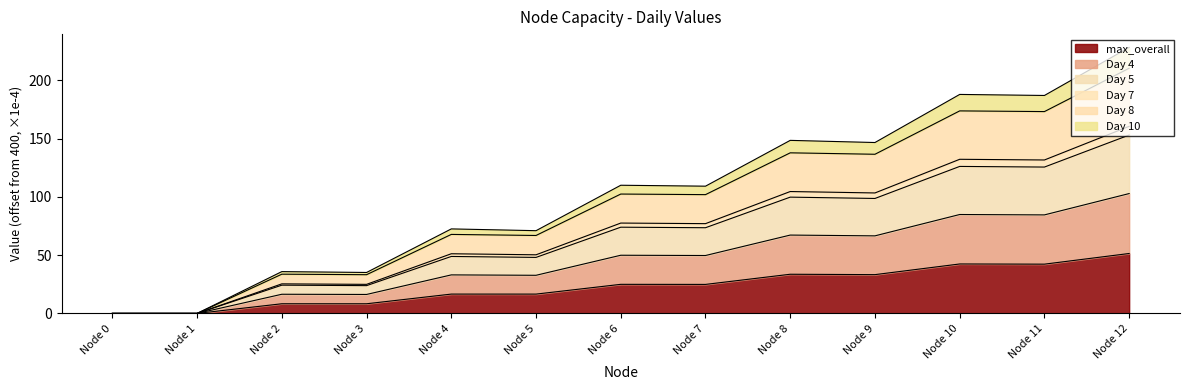

At which category does Day 5 reach its first local valley?

Node 3